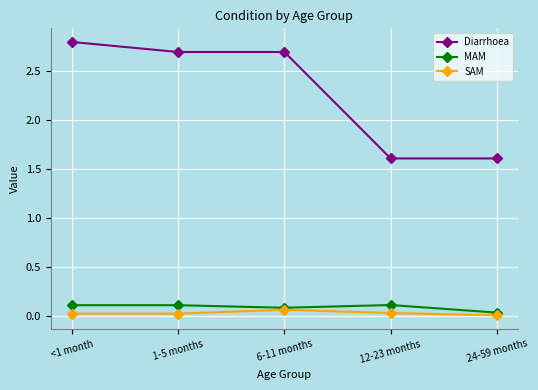

What is the value of the Diarrhoea point at the 3rd from the left?

2.7